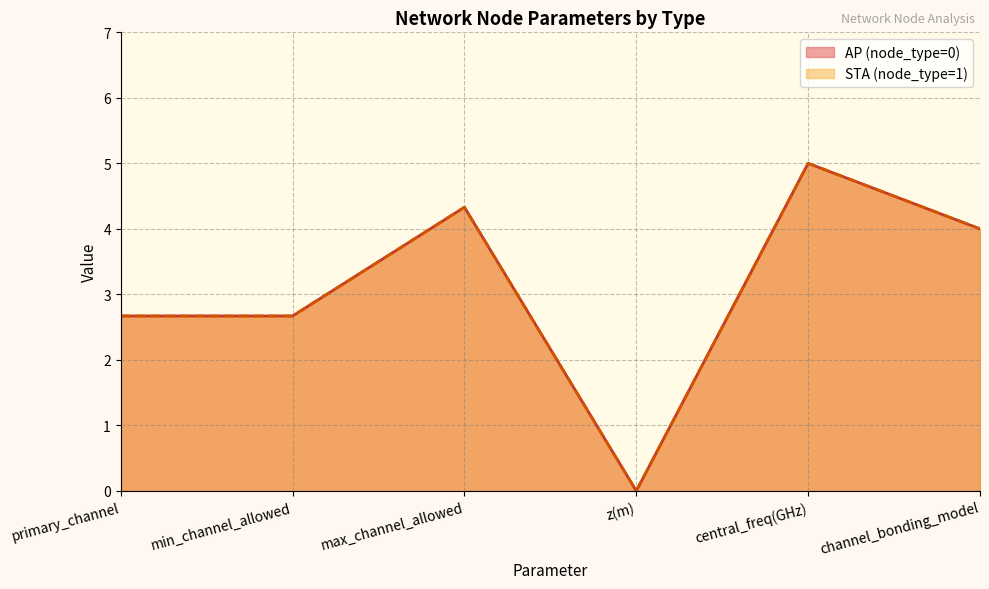

How many positive values does the STA (node_type=1) series have?

5